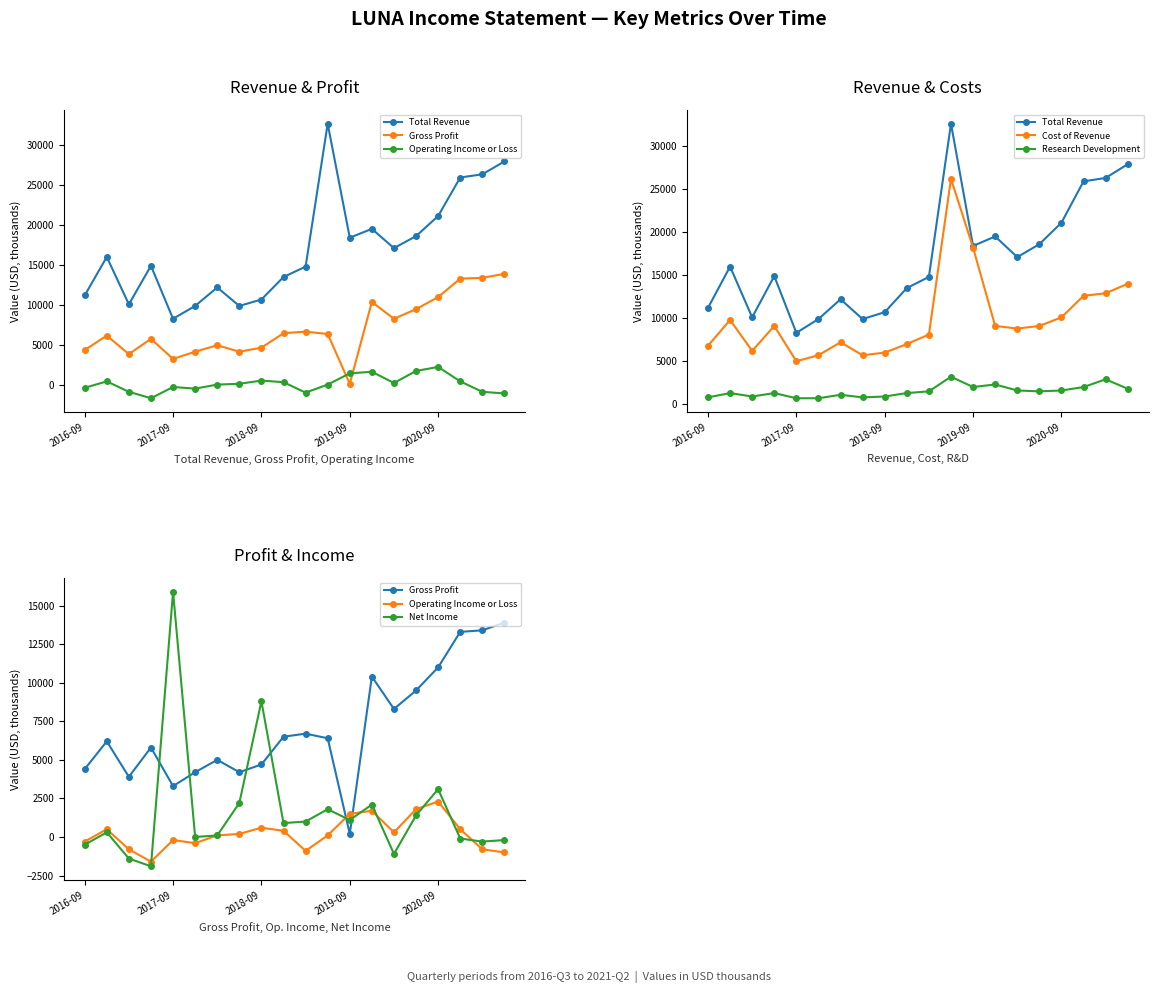

What position from the left is 5?

6